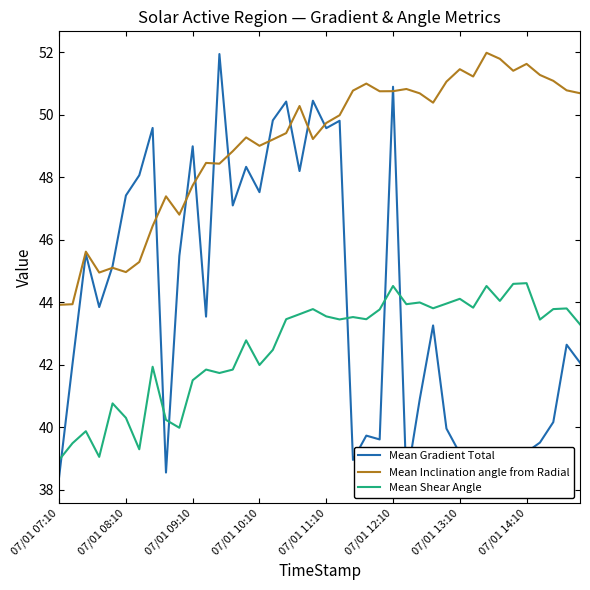

Reading left to right, transcribe all the data shown in this chart.

Mean Gradient Total: 38.4	42.0	45.6	43.9	45.2	47.4	48.1	49.6	38.6	45.5	49.0	43.5	51.9	47.1	48.3	47.5	49.8	50.4	48.2	50.5	49.6	49.8	39.0	39.7	39.6	50.9	38.3	40.9	43.3	40.0	39.2	38.6	39.3	39.1	39.1	39.2	39.5	40.2	42.6	42.1
Mean Inclination angle from Radial: 43.9	43.9	45.6	45.0	45.1	45.0	45.3	46.4	47.4	46.8	47.7	48.5	48.4	48.8	49.3	49.0	49.2	49.4	50.3	49.2	49.7	50.0	50.8	51.0	50.8	50.8	50.8	50.7	50.4	51.1	51.5	51.2	52.0	51.8	51.4	51.6	51.3	51.1	50.8	50.7
Mean Shear Angle: 39.0	39.5	39.9	39.1	40.8	40.3	39.3	41.9	40.2	40.0	41.5	41.9	41.7	41.9	42.8	42.0	42.5	43.5	43.6	43.8	43.6	43.5	43.5	43.5	43.8	44.5	43.9	44.0	43.8	44.0	44.1	43.8	44.5	44.0	44.6	44.6	43.5	43.8	43.8	43.3